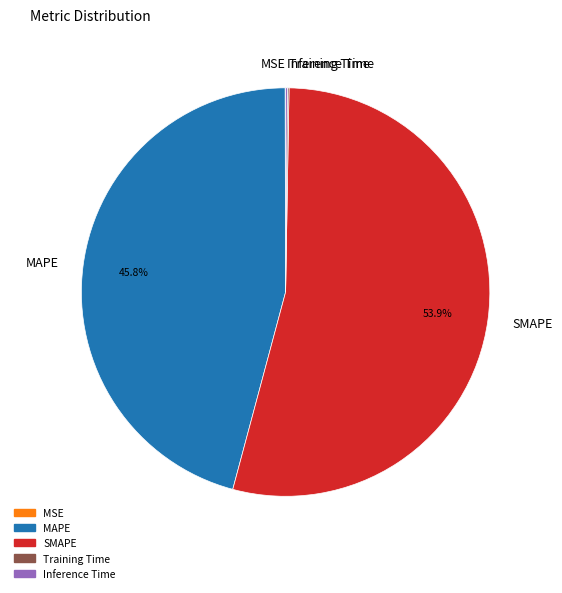

True or false: SMAPE accounts for 54% of the total.

True